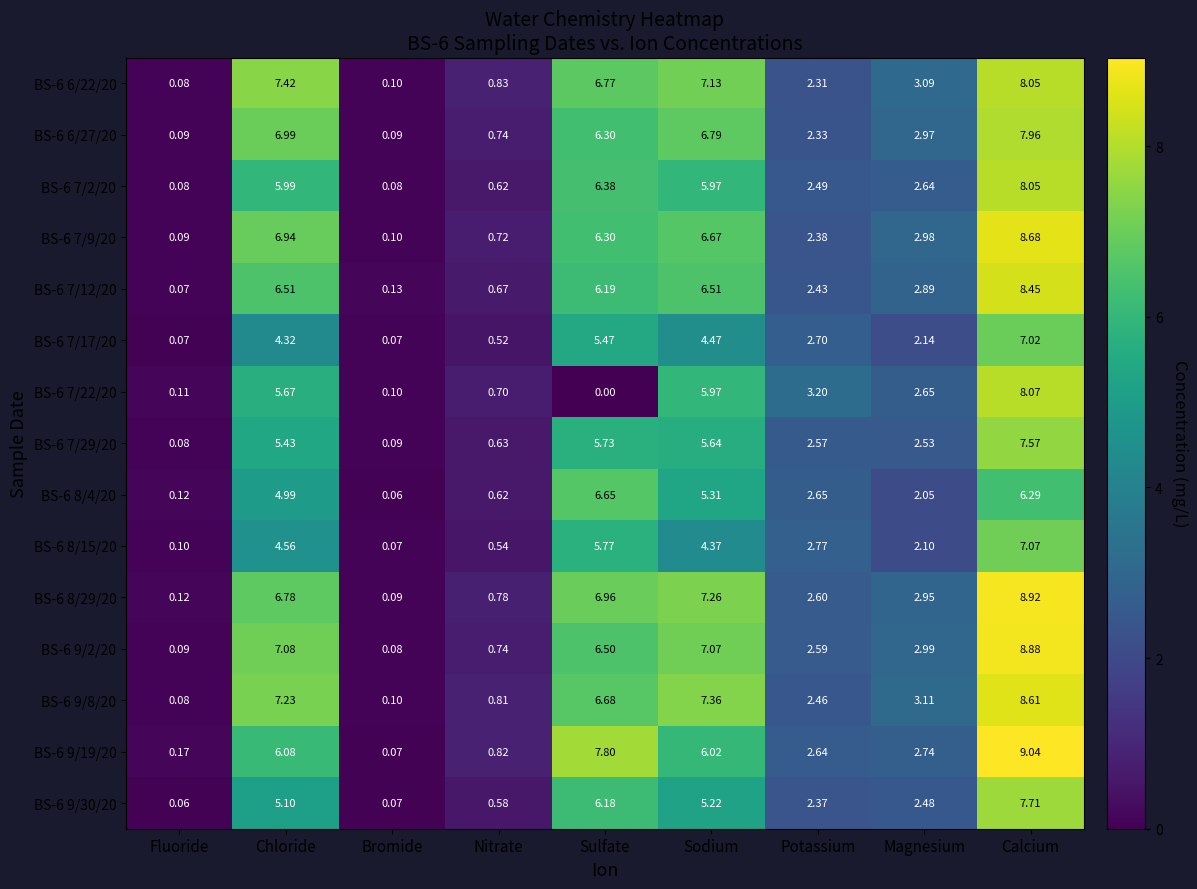

At which label is BS-6 7/12/20 closest to 4?

Magnesium